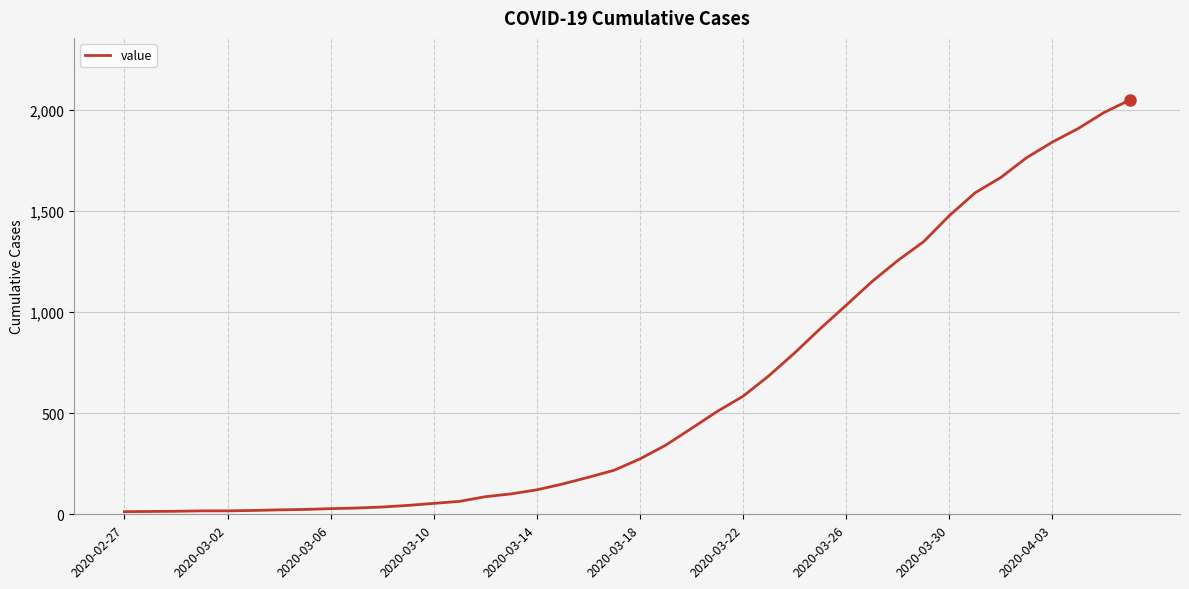

What is the maximum value shown in the chart?

2049